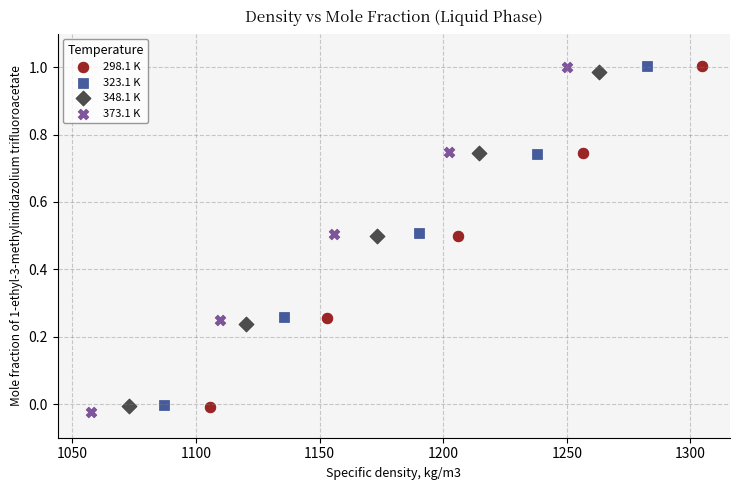

What are all the series names shown in the legend?

298.1 K, 323.1 K, 348.1 K, 373.1 K